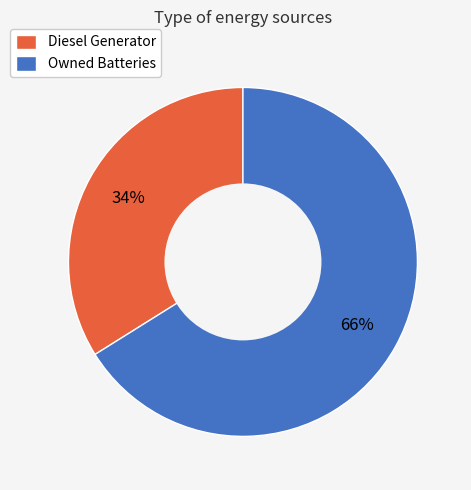

To the nearest percent, what is the difference between the Diesel Generator and Owned Batteries slice percentages?

32%